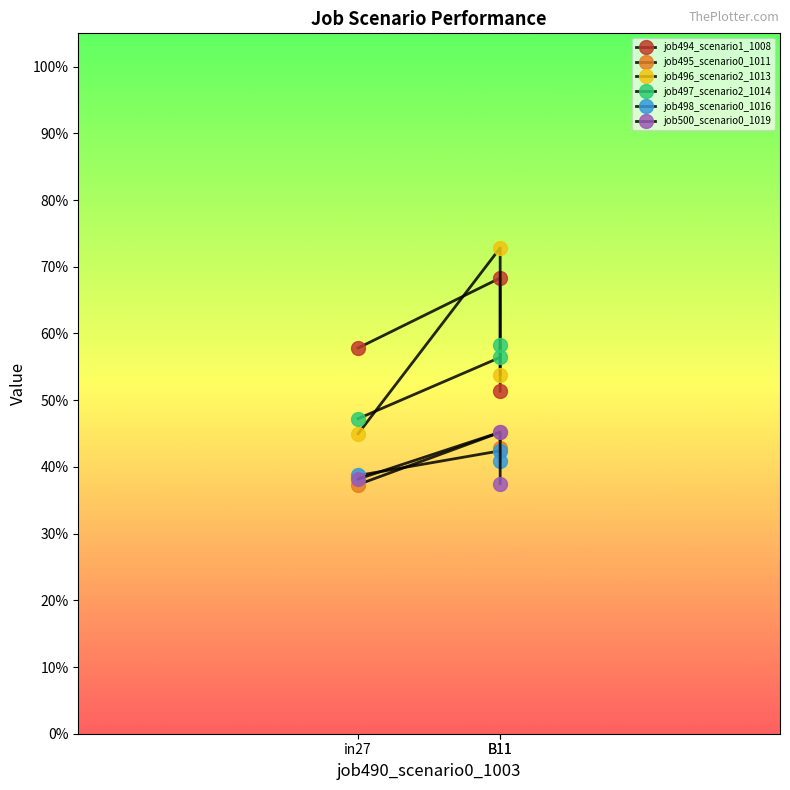

At which category is the sum across all series the highest?

B11